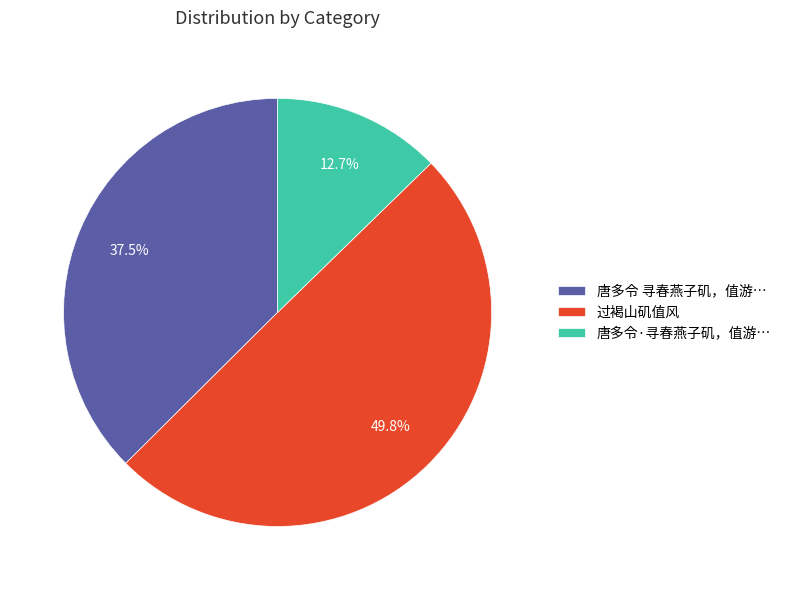

Which slice is the smallest?

唐多令·寻春燕子矶，值游…